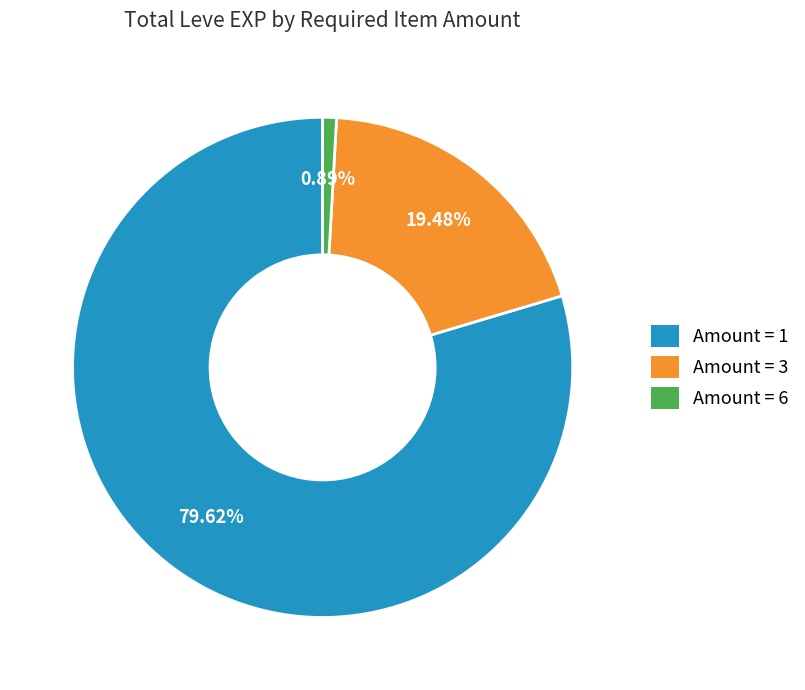

Does any single category account for the majority?

Yes